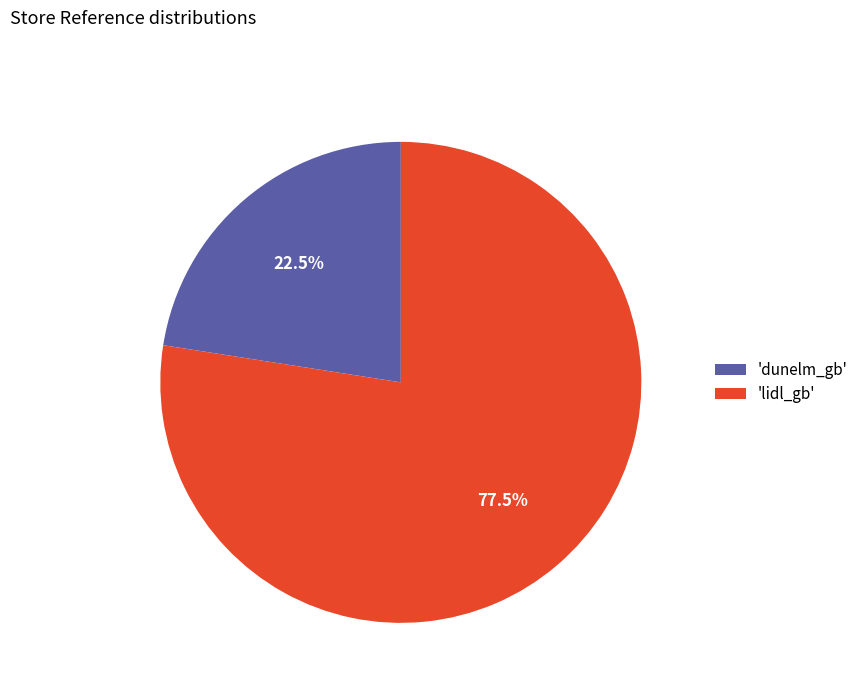

Is there any slice that represents more than half of the pie?

Yes